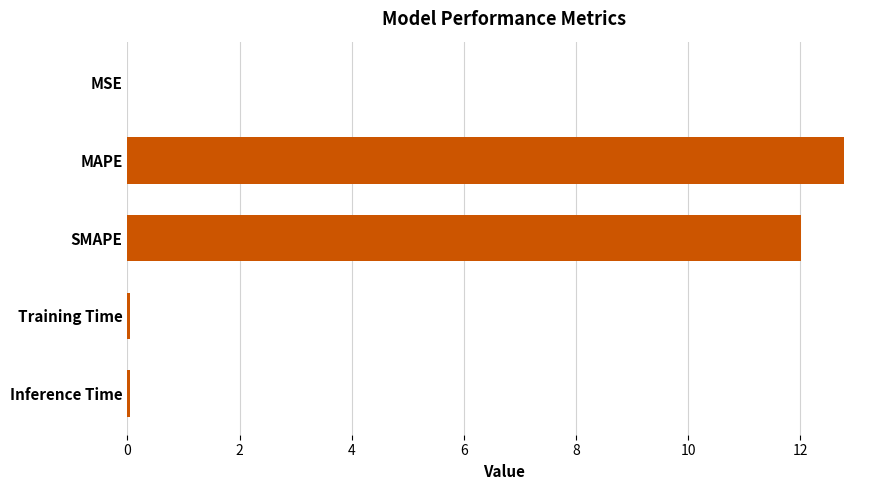

Is it true that the value at MAPE is 18.6?

False